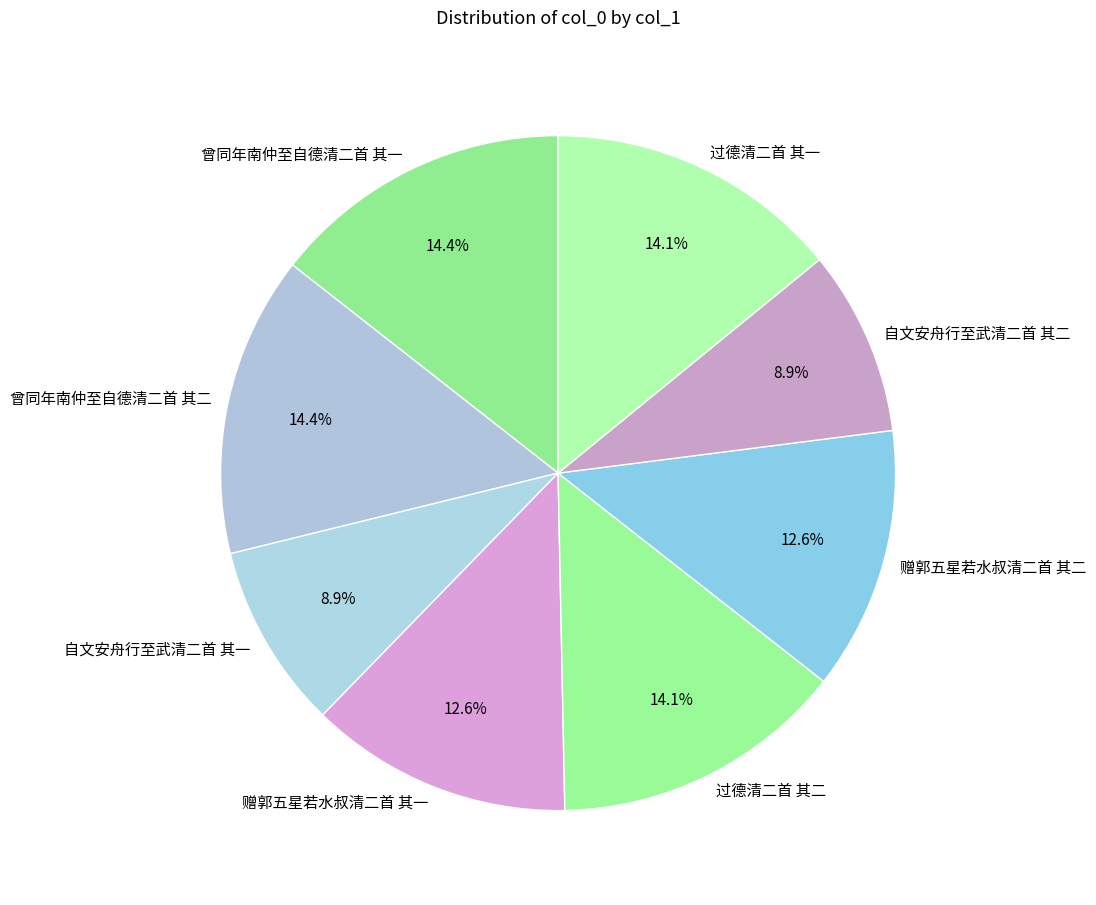

The 自文安舟行至武清二首 其二 slice represents 21% of the pie. True or false?

False